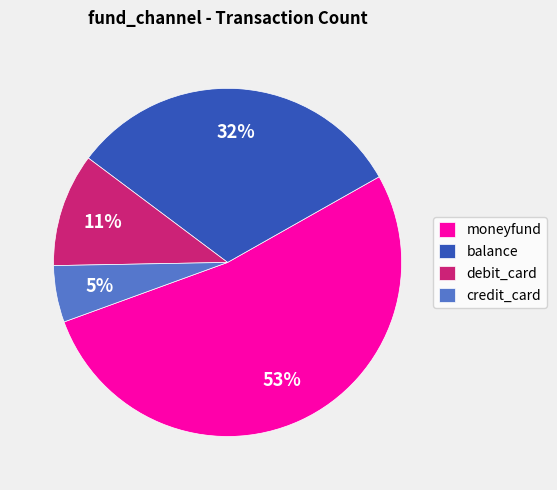

Which category has the biggest portion of the pie?

moneyfund